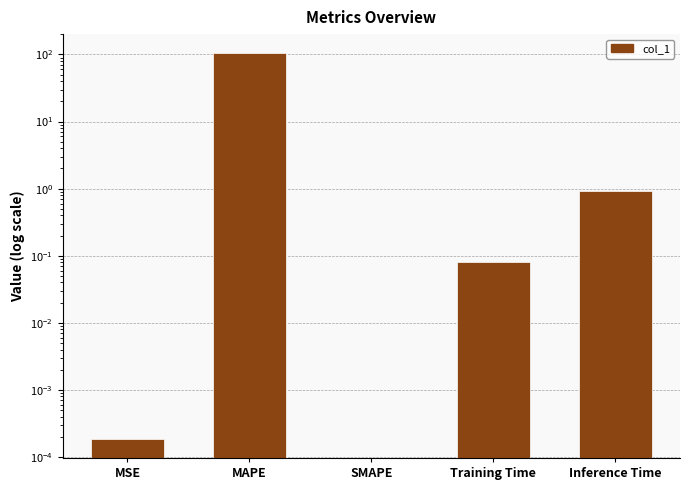

How many distinct data groups are displayed?

1